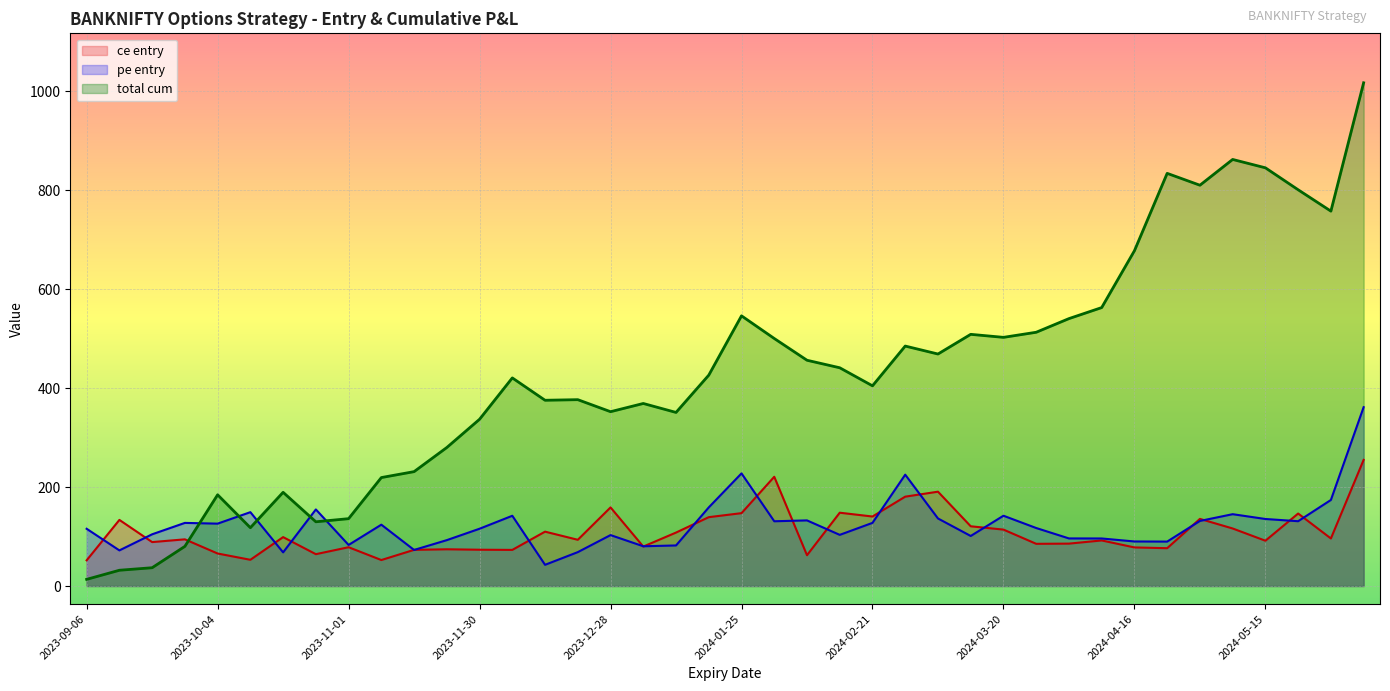

At which category does pe entry reach its first local valley?

2023-09-13